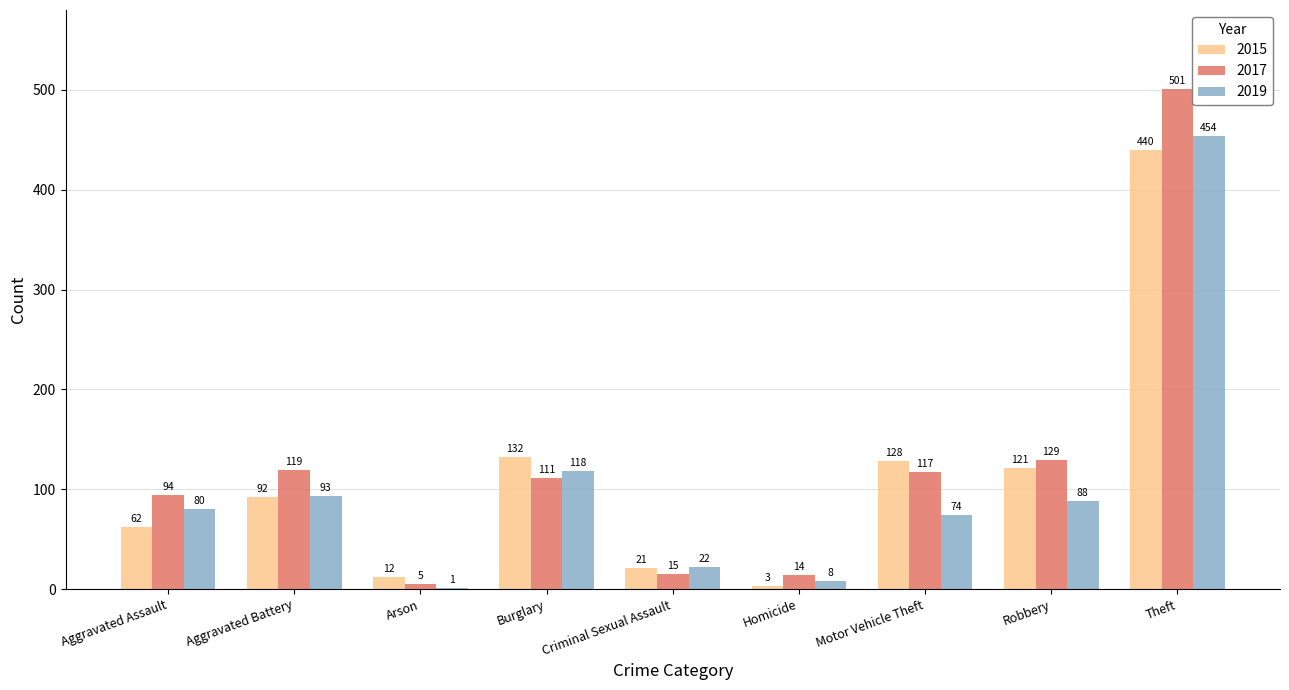

Which series changed the most between Aggravated Assault and Theft?

2017